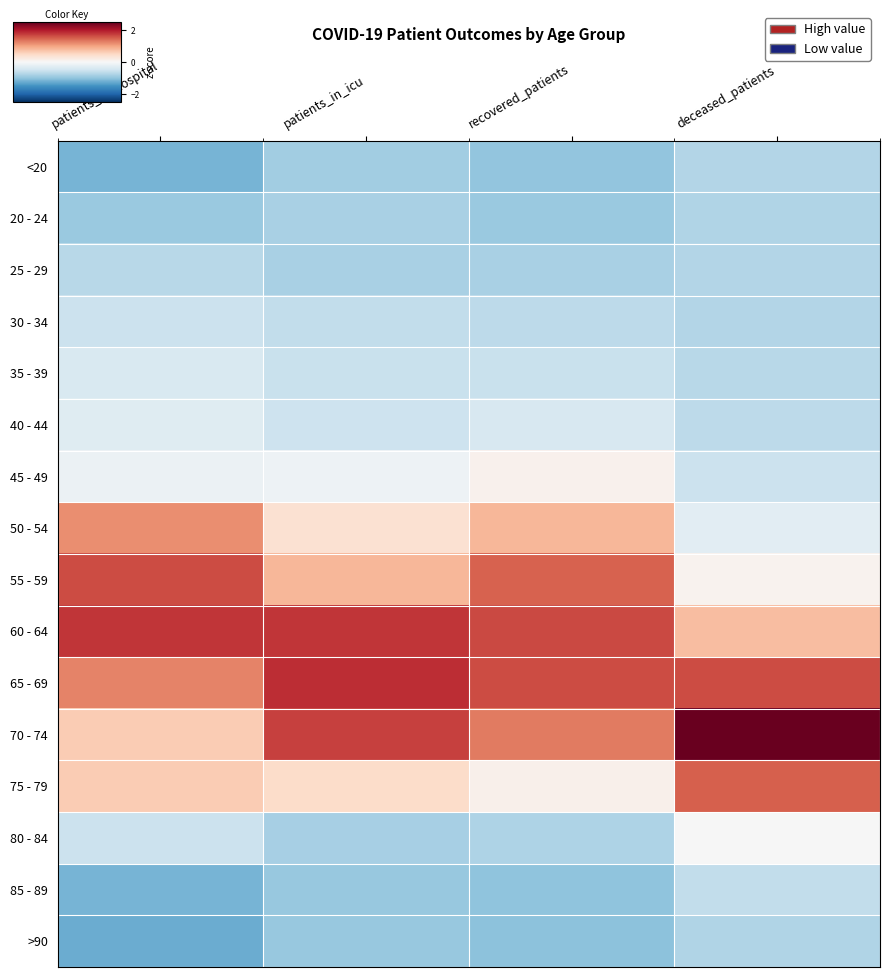

How many distinct data groups are displayed?

16